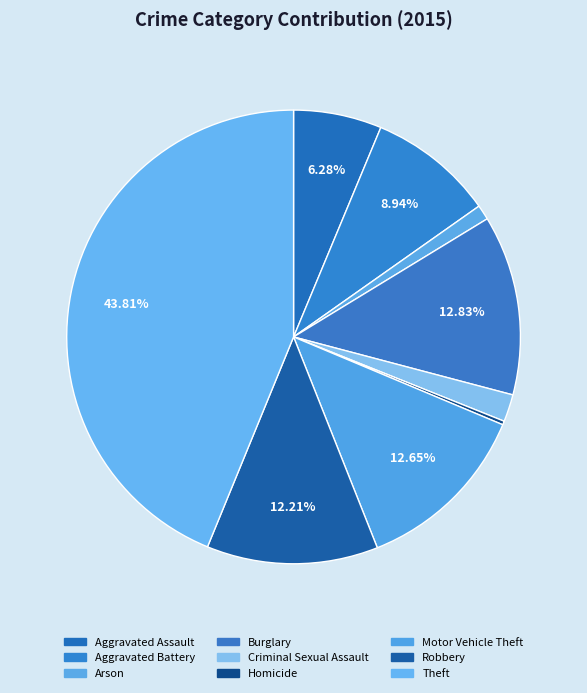

What percentage is NOT represented by Aggravated Assault?

93.7%